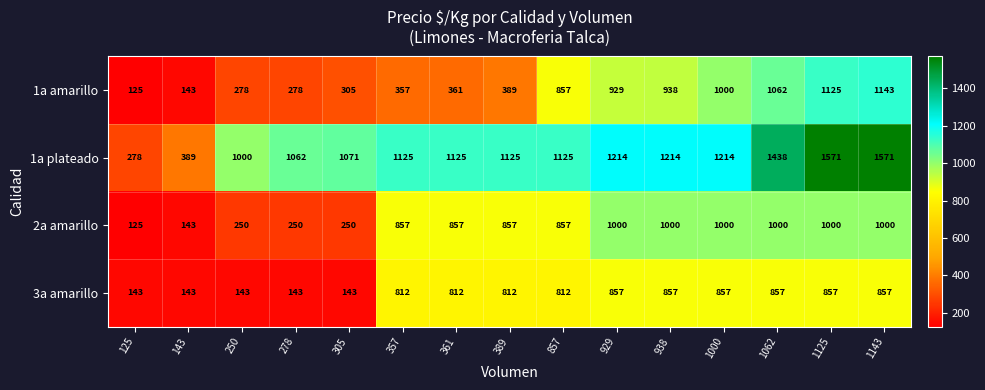

The 2a amarillo series shows 192 at 125. True or false?

False